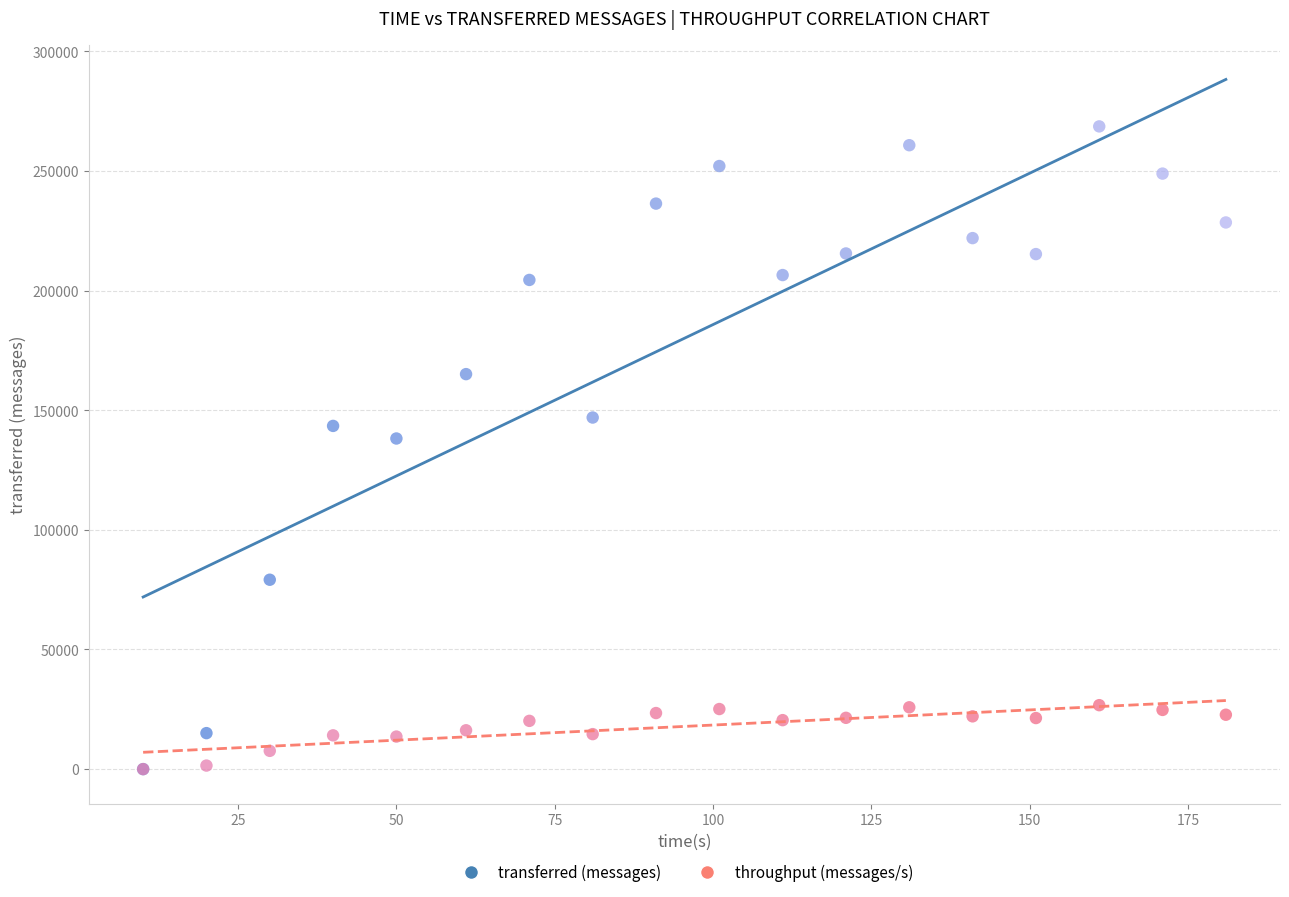

In the transferred (messages) series, what Y value is closest to 134290?

138160